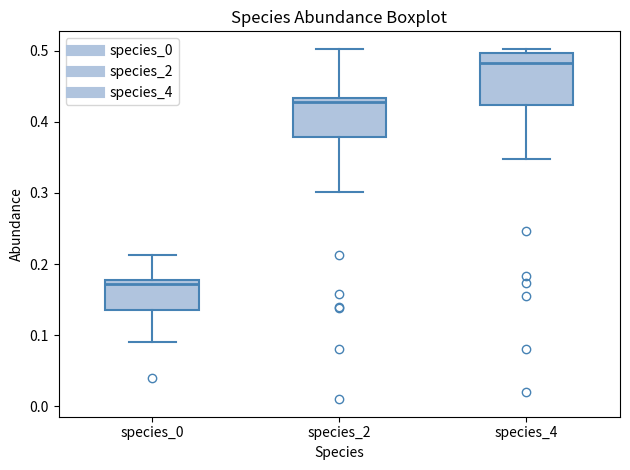

Reading left to right, read every box against the y-axis: the position of its median line, the range the box covers, and the ends of its whiskers. The values are not printed on the chart, so give them approximately, as read against the axis.

species_0: median 0.17, box 0.14 to 0.18, whiskers 0.09 to 0.21
species_2: median 0.43 (just below the box's upper edge), box 0.38 to 0.43, whiskers 0.30 to 0.50
species_4: median 0.48, box 0.42 to 0.50, whiskers 0.35 to 0.50 (just above the box's upper edge)